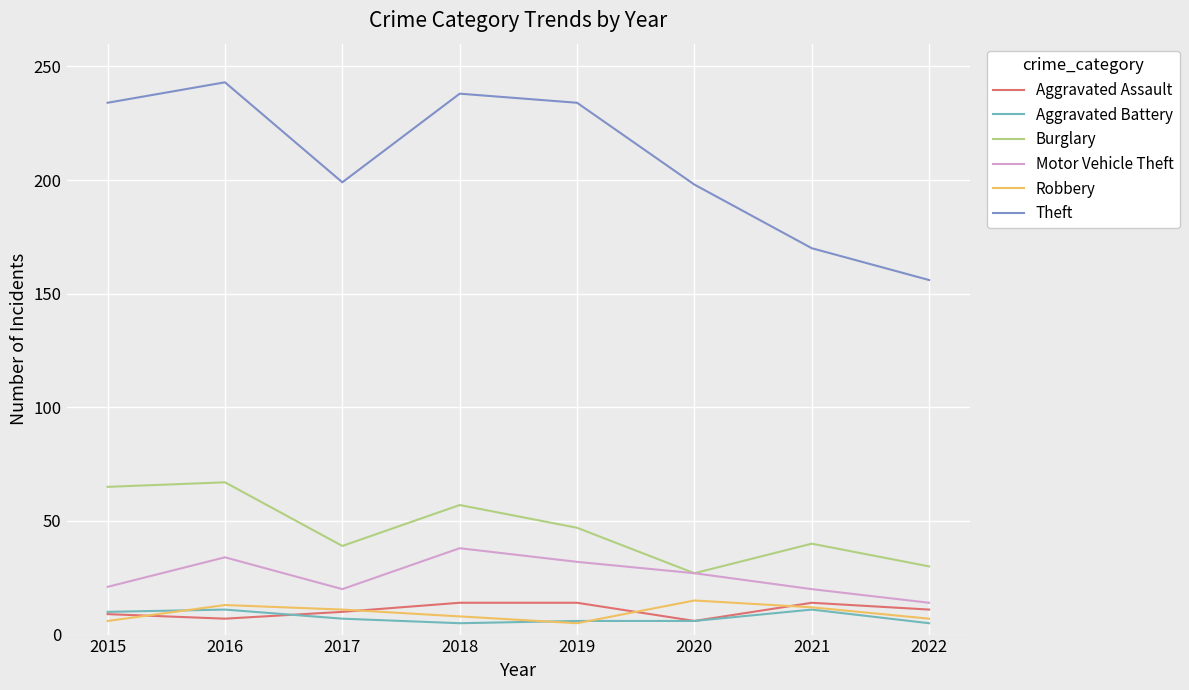

What are all the series names shown in the legend?

Aggravated Assault, Aggravated Battery, Burglary, Motor Vehicle Theft, Robbery, Theft